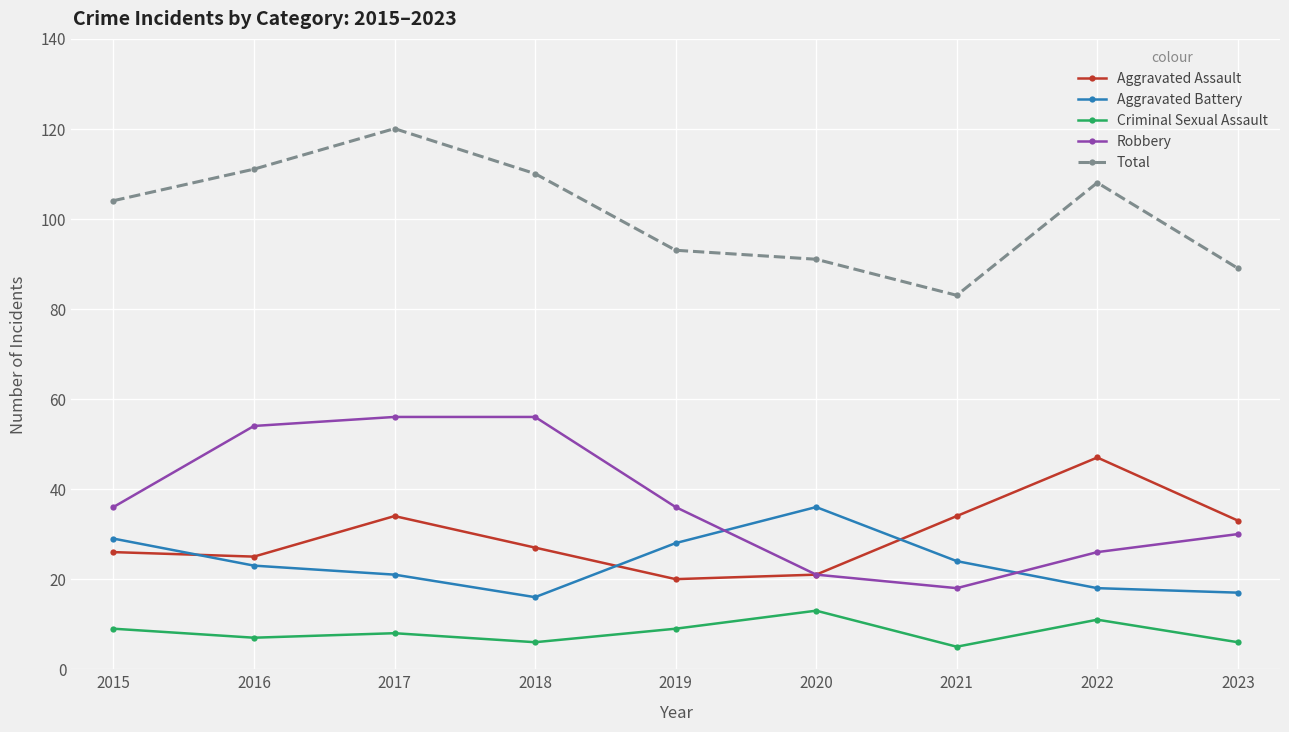

True or false: Robbery and Total intersect in this chart.

False